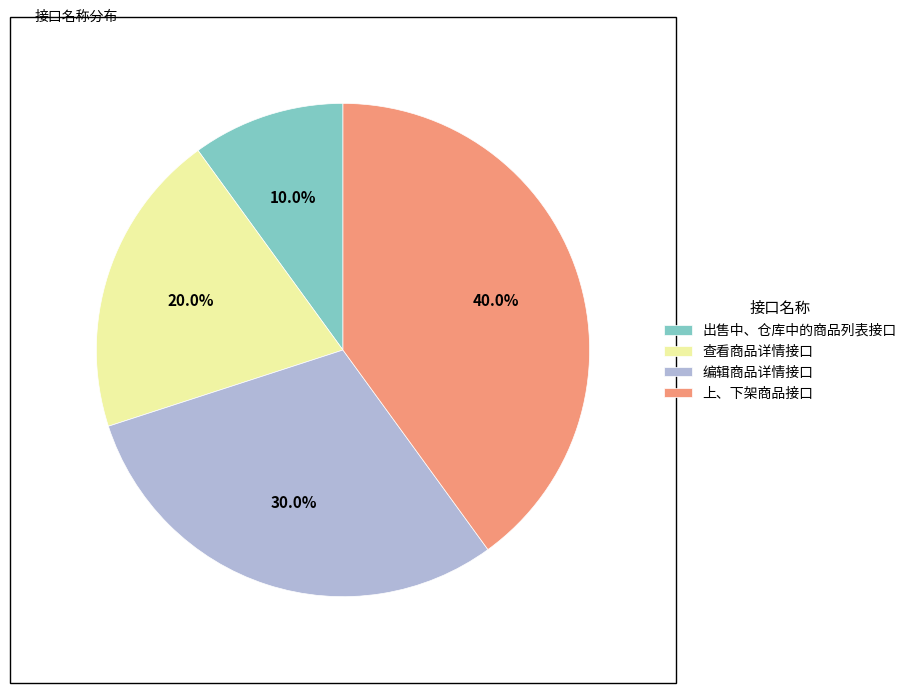

To the nearest percent, what is the difference between the 上、下架商品接口 and 查看商品详情接口 slice percentages?

20%